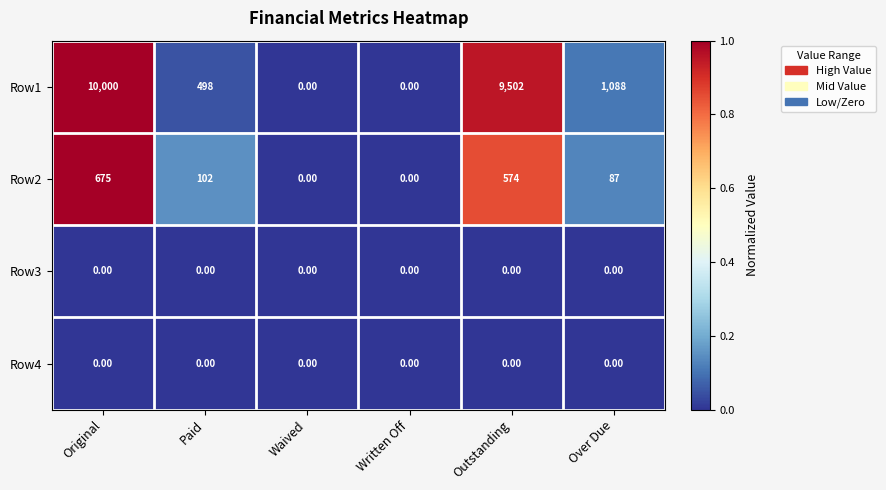

How many series are shown in this chart?

4